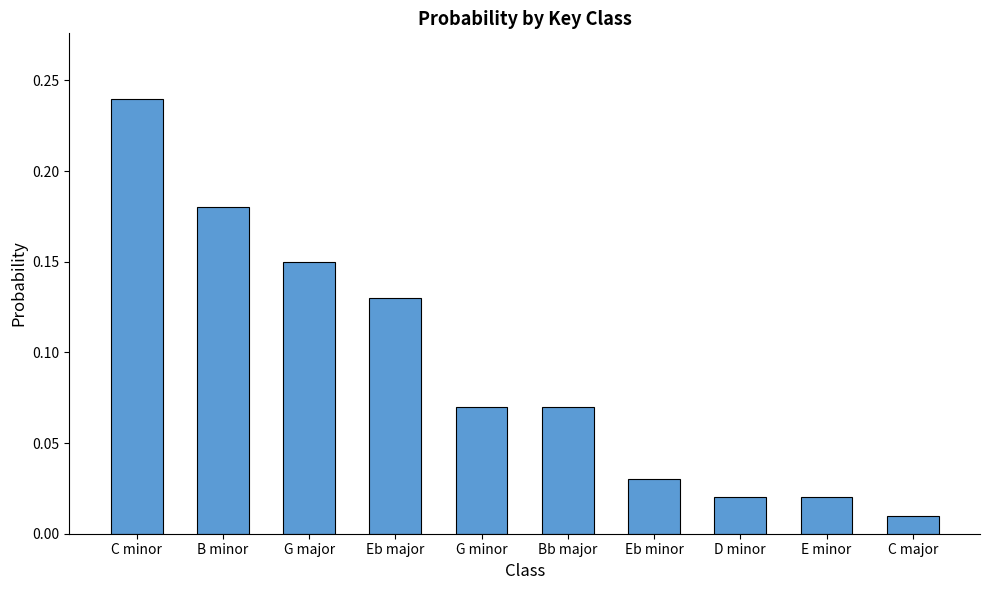

Which label corresponds to the largest value in the chart?

C minor